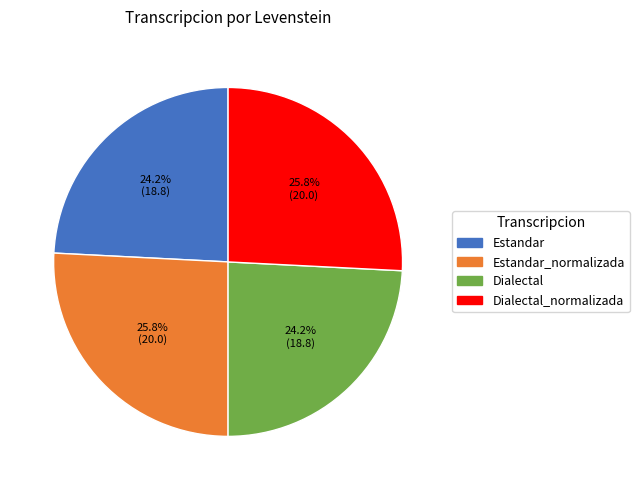

Is there any slice that represents more than half of the pie?

No